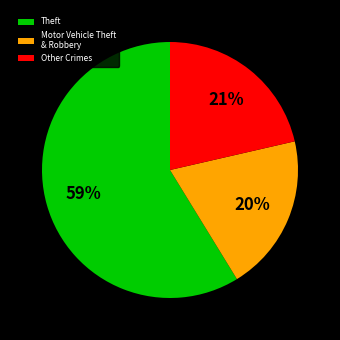

What percentage is the Theft slice, to the nearest percent?

59%